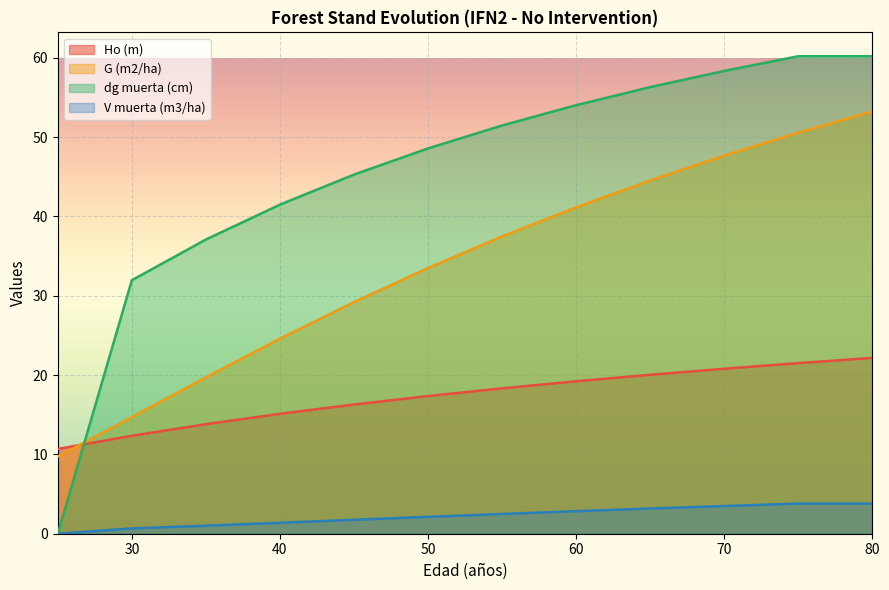

Which category has the highest value in the V muerta (m3/ha) series?

75